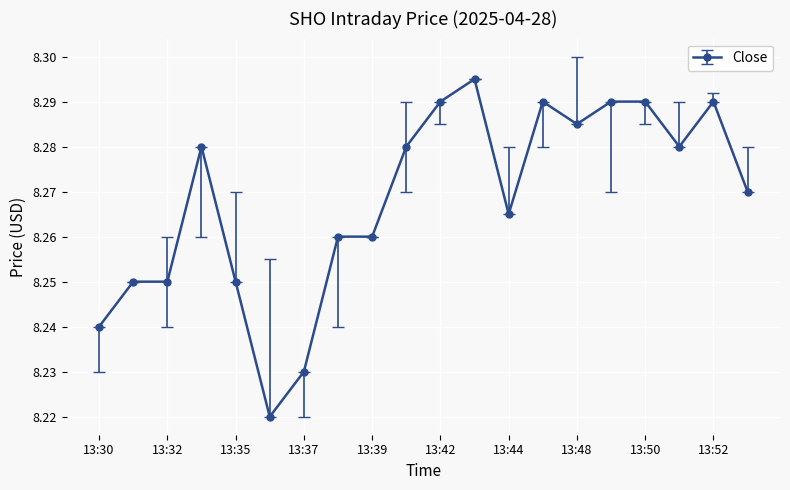

What is the sum of all values?

165.4